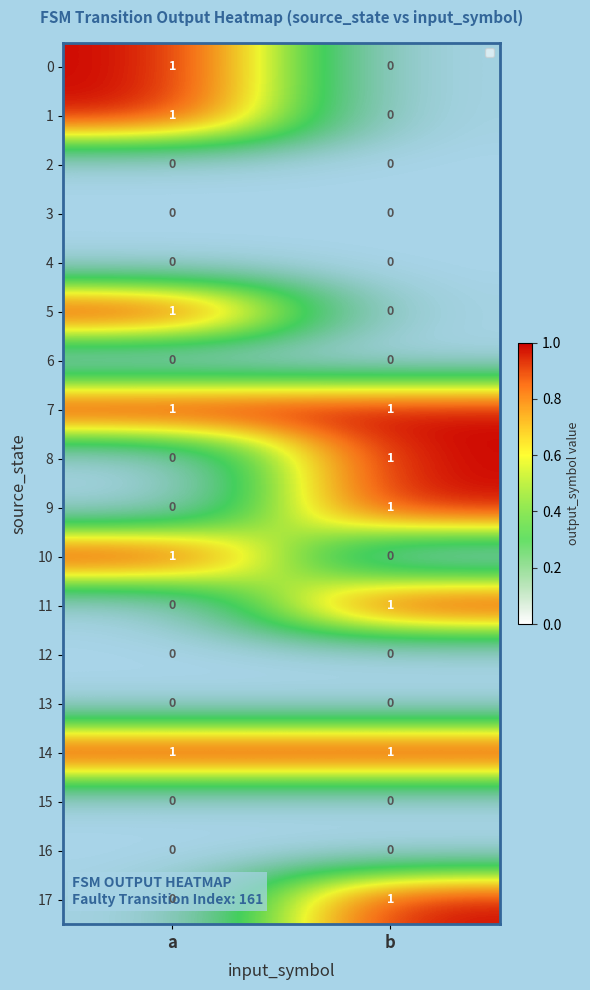

What is the total value across all series at a?

6